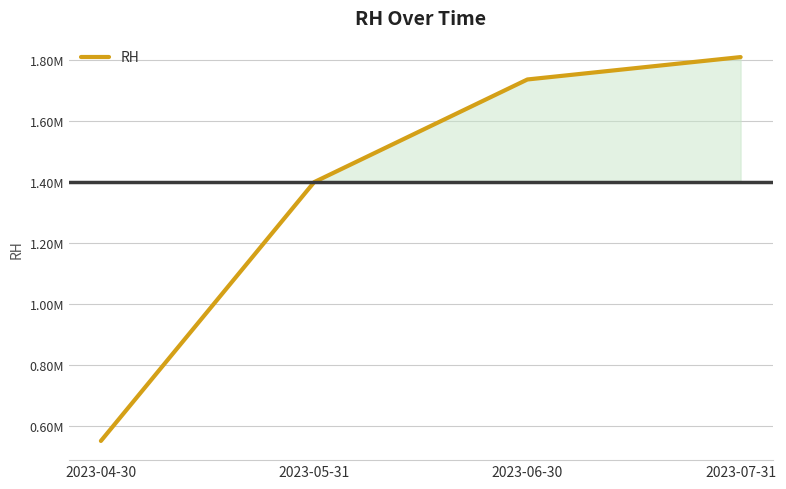

Does the chart display data point markers on the line(s)?

No